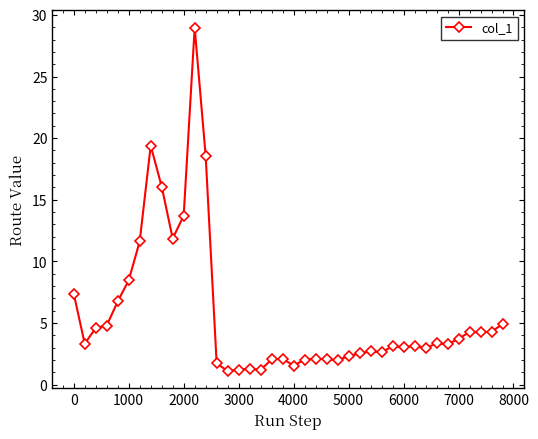

What is the value of the 3rd point from the left?

4.6